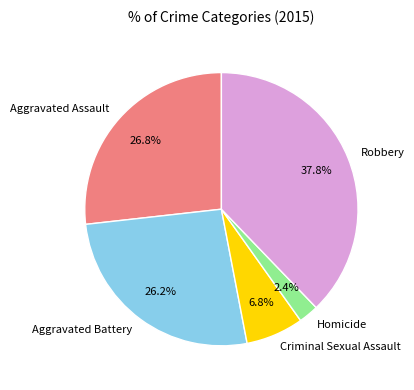

To the nearest percent, what is the average slice percentage?

20%